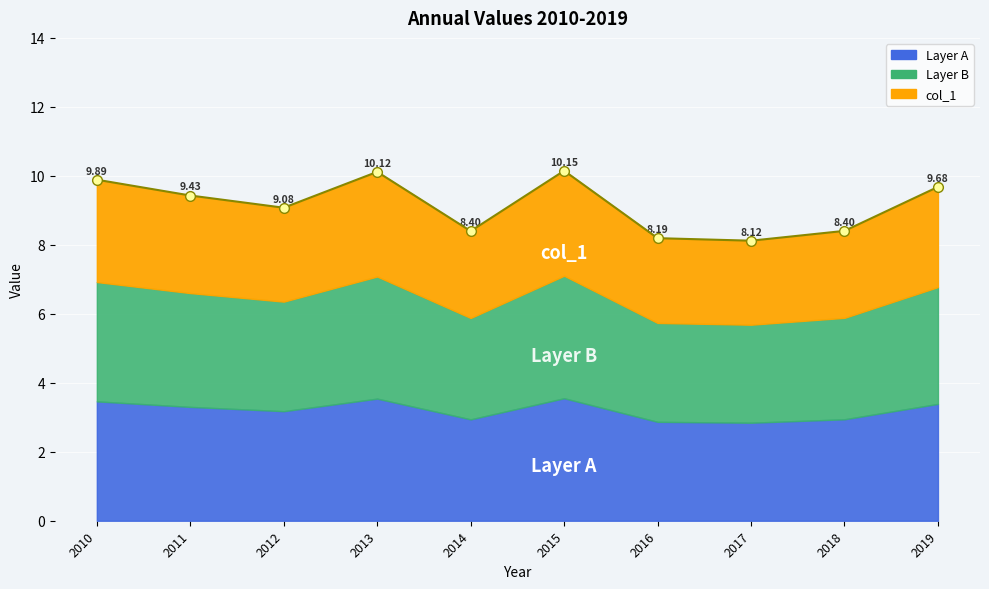

True or false: the data shows 8.4 at 2018.

True